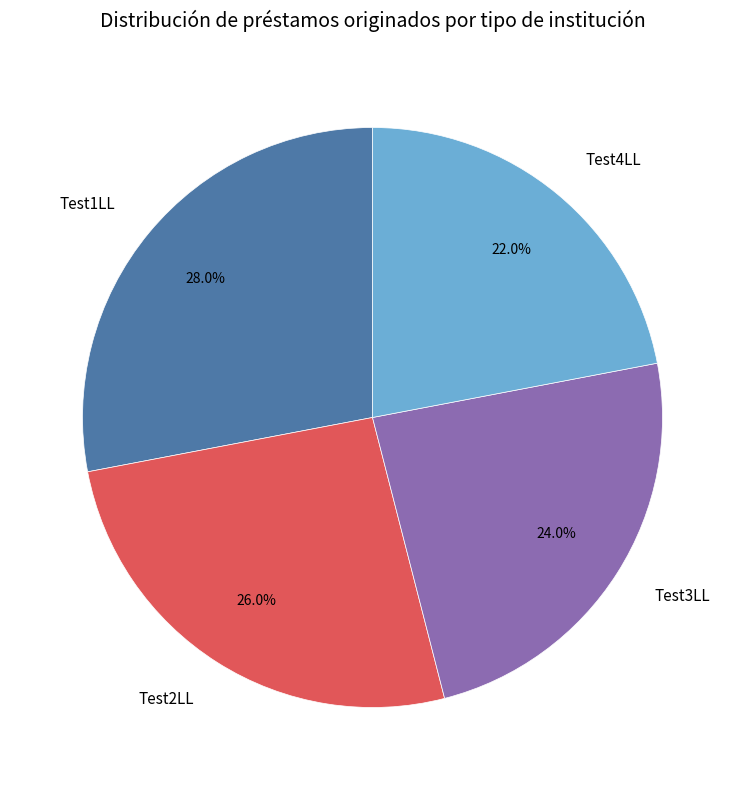

Combined, what portion of the pie is Test3LL and Test2LL?

50.0%